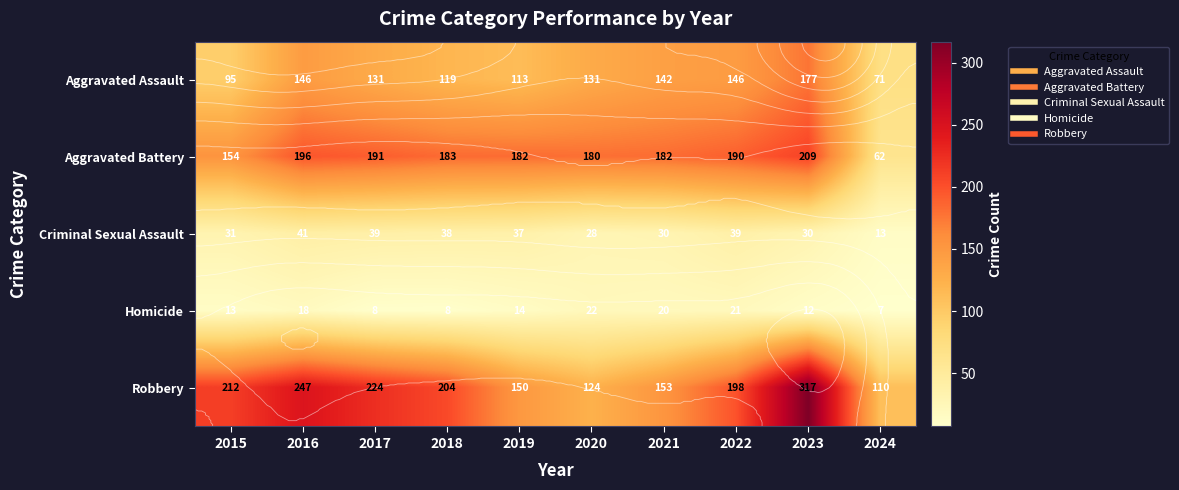

Which series has the widest spread of values?

Robbery